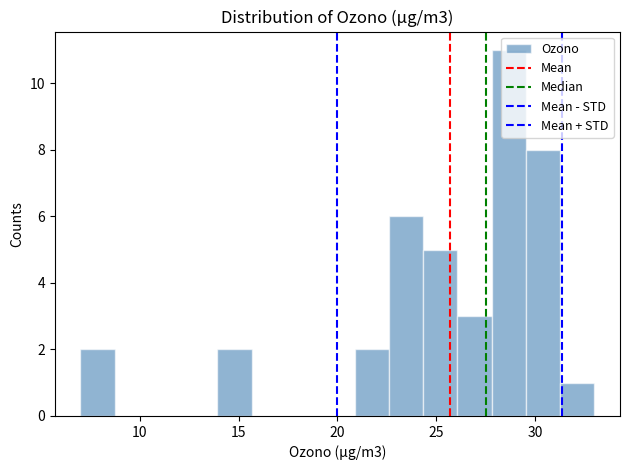

Read against the x-axis, roughly where is the centre of the tallest bar?

28.5